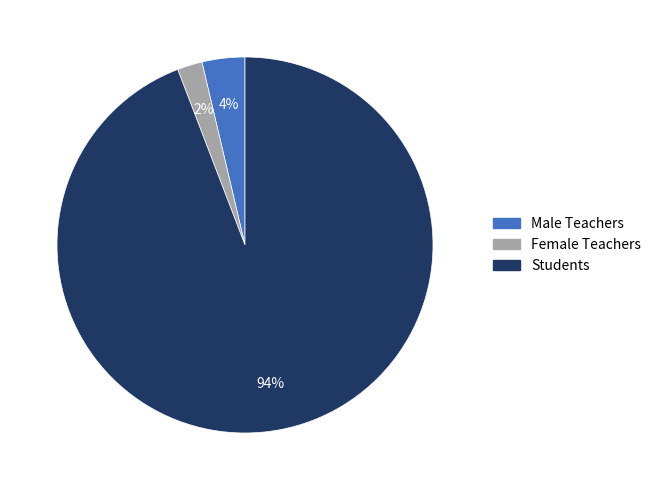

Does any single category account for the majority?

Yes